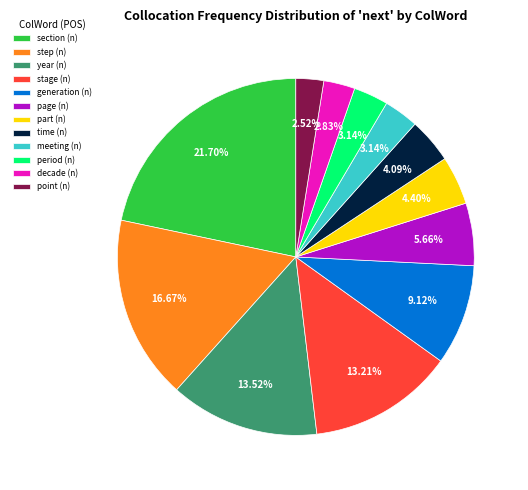

To the nearest percent, what percentage of the pie is year (n)?

14%